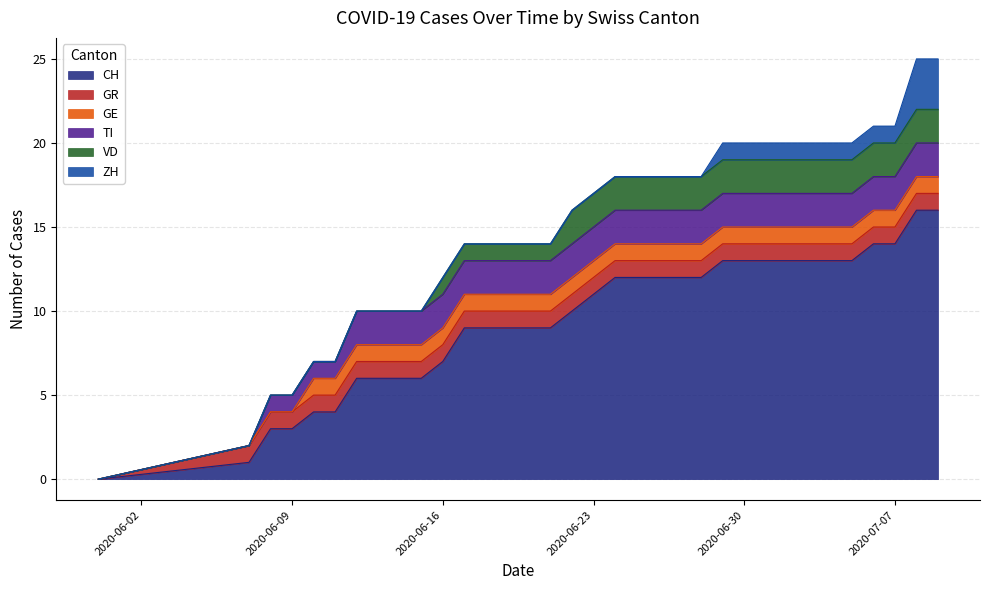

Which series has the largest range (max minus min)?

CH